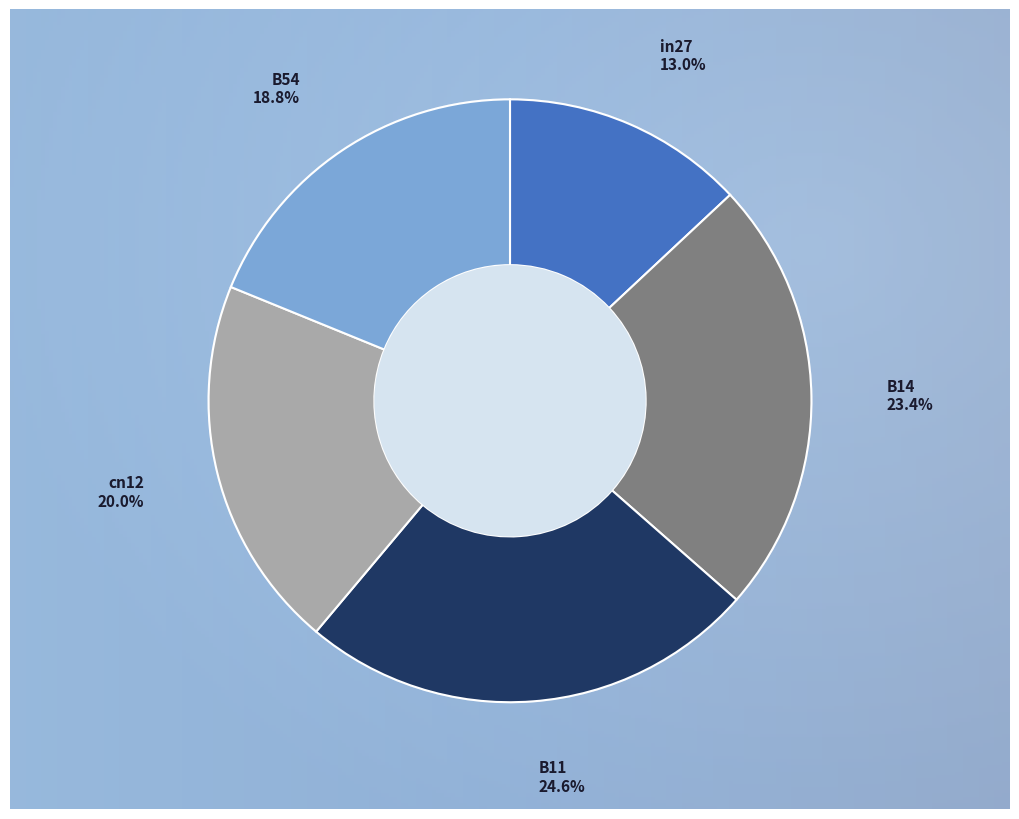

True or false: in27 accounts for 19% of the total.

False